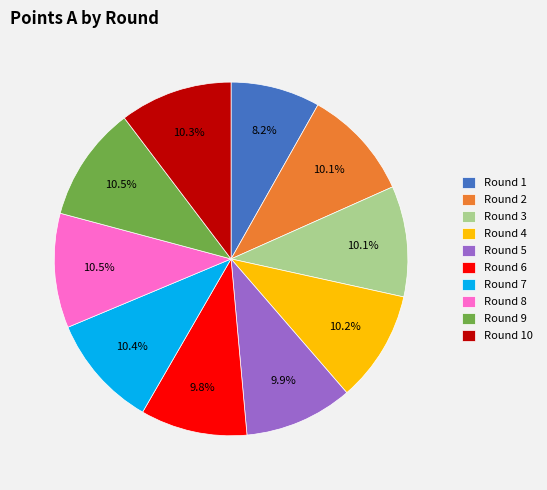

What is the ratio of the value at Round 4 to the value at Round 6?

1.0